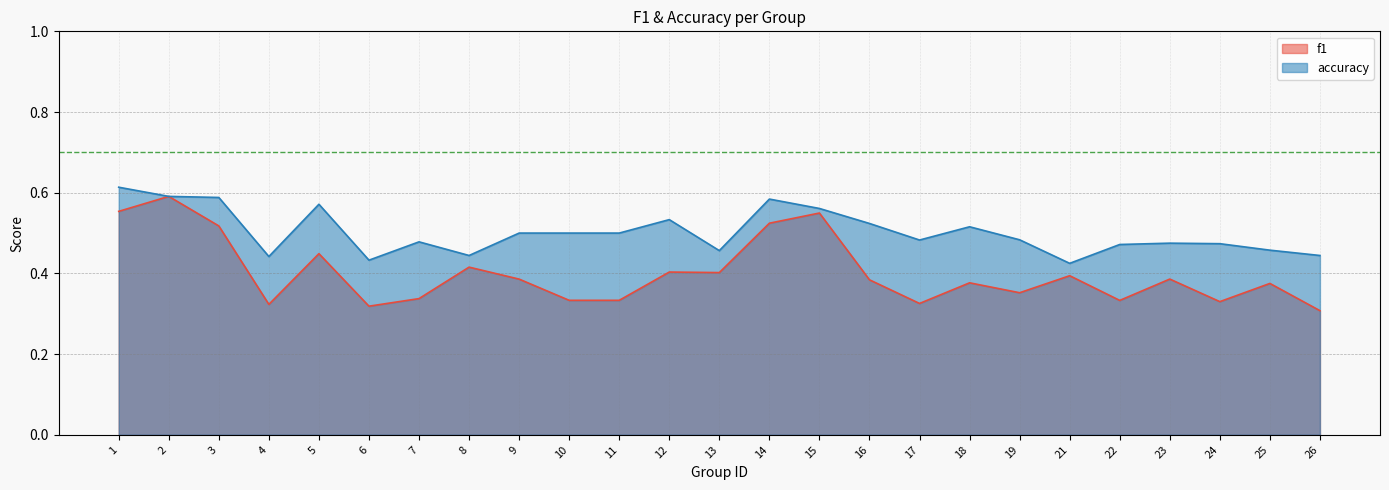

The value of accuracy at 21 is 0.1. True or false?

False